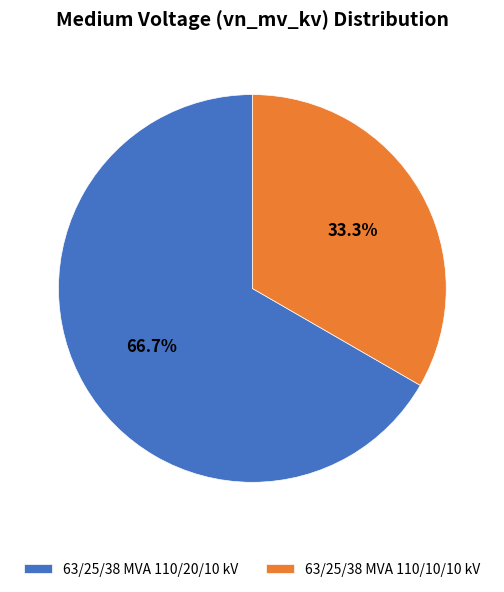

How many slices are in this pie chart?

2